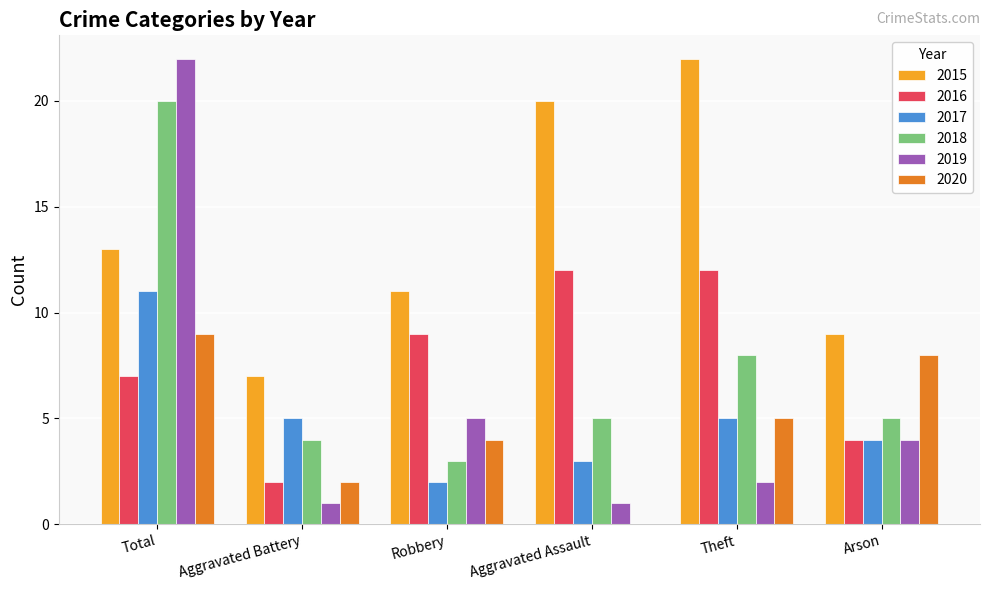

What is the approximate value of 2015 at Aggravated Assault?

20